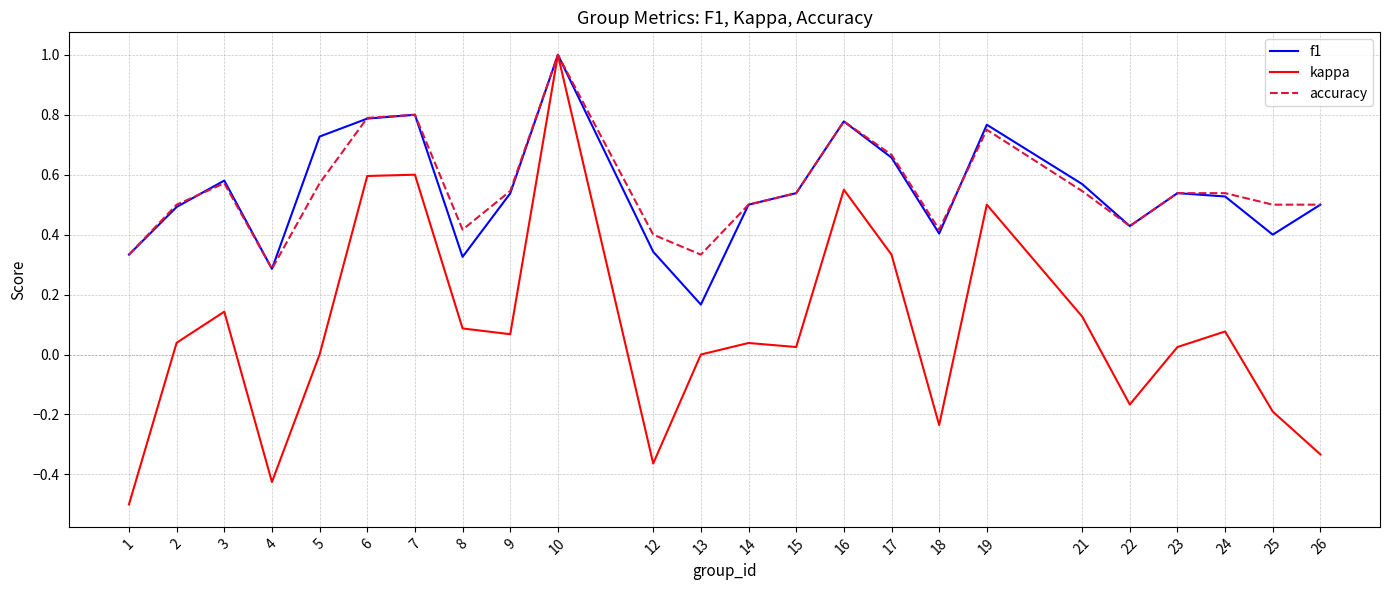

At 8, list the series in order from smallest to largest.

kappa, f1, accuracy